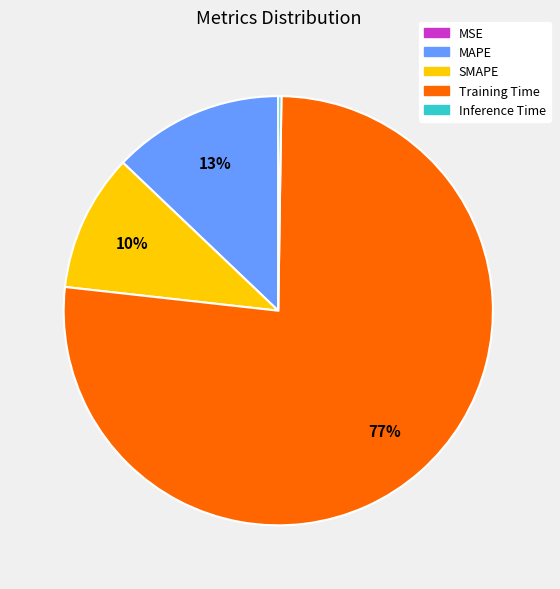

True or false: MAPE accounts for 27% of the total.

False